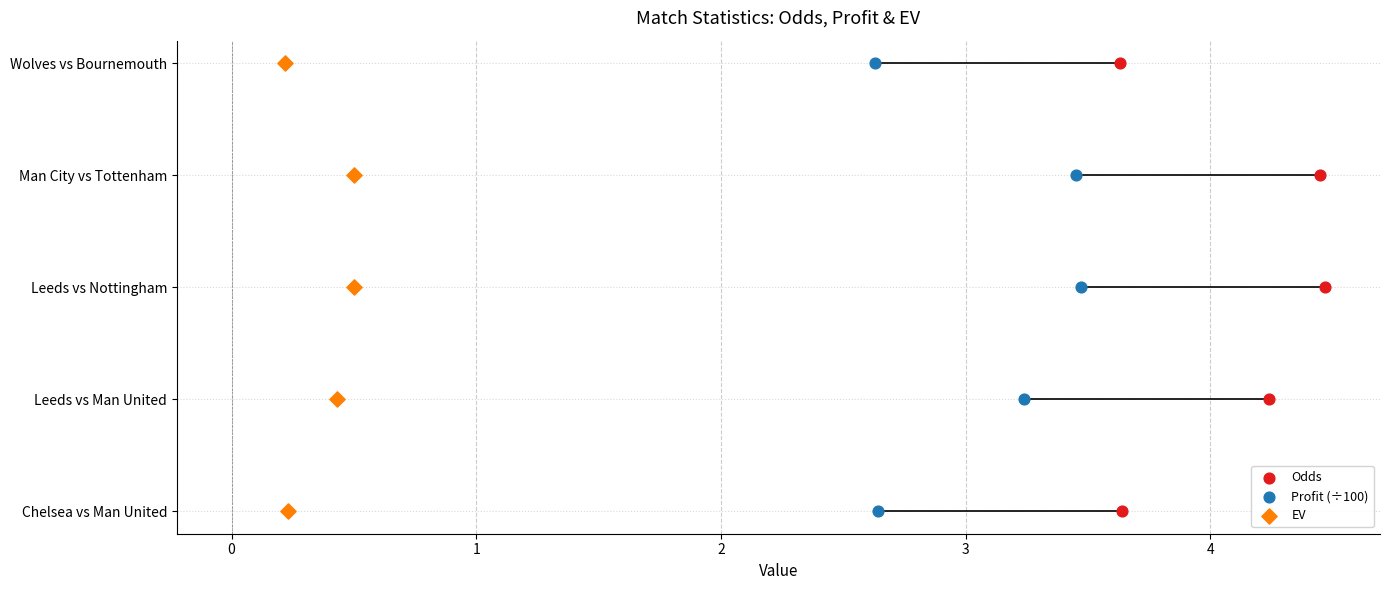

Which series contains the highest Y value?

Odds